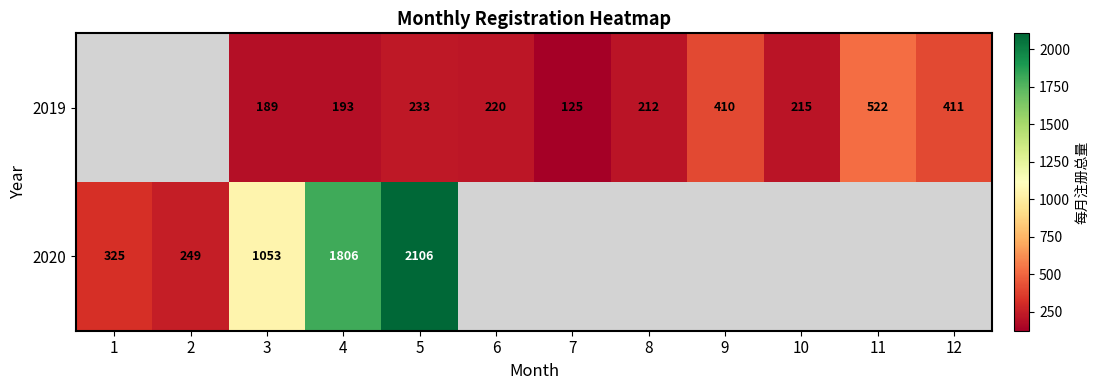

Between 3 and 12, which is larger?

12